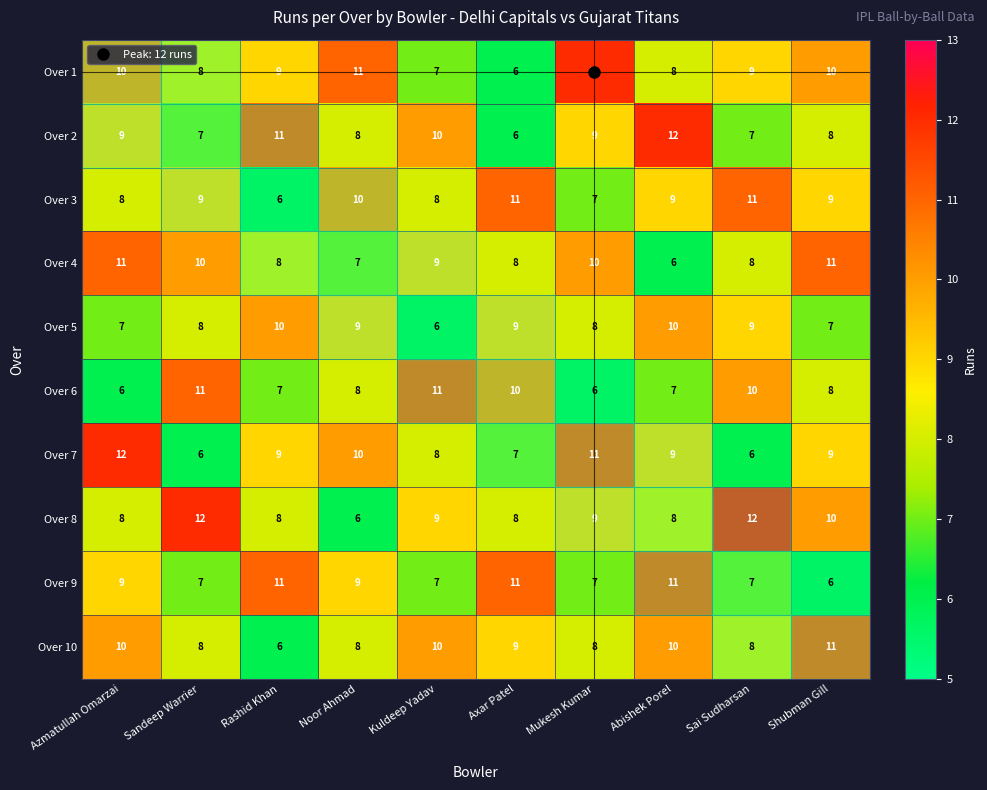

The value of Over 6 at Abishek Porel is 3. True or false?

False